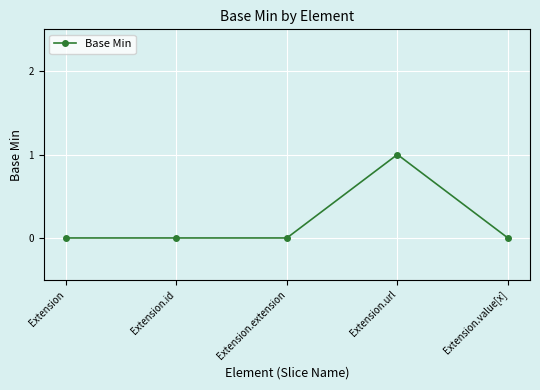

What is the label of the 3rd point from the left?

Extension.extension